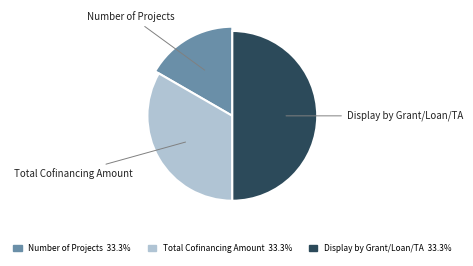

To the nearest percent, what is the combined percentage of Display by Grant/Loan/TA and Total Cofinancing Amount?

83%